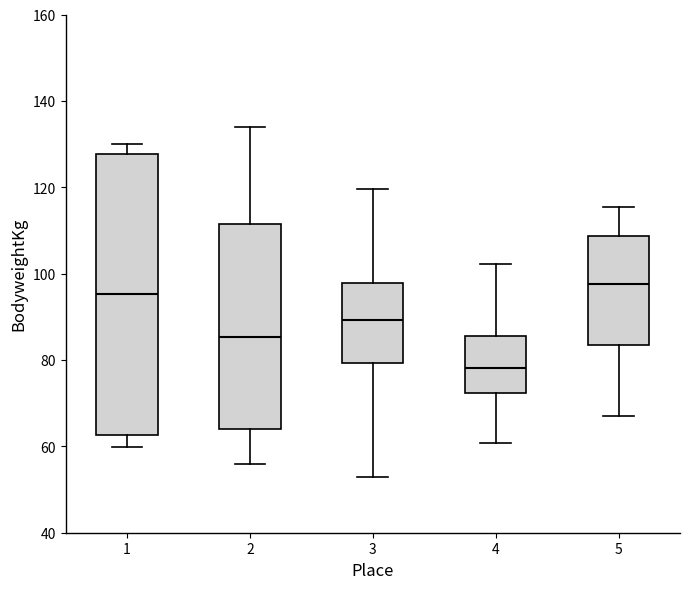

Comparing the boxes themselves (not the whiskers), which one is the tallest?

1